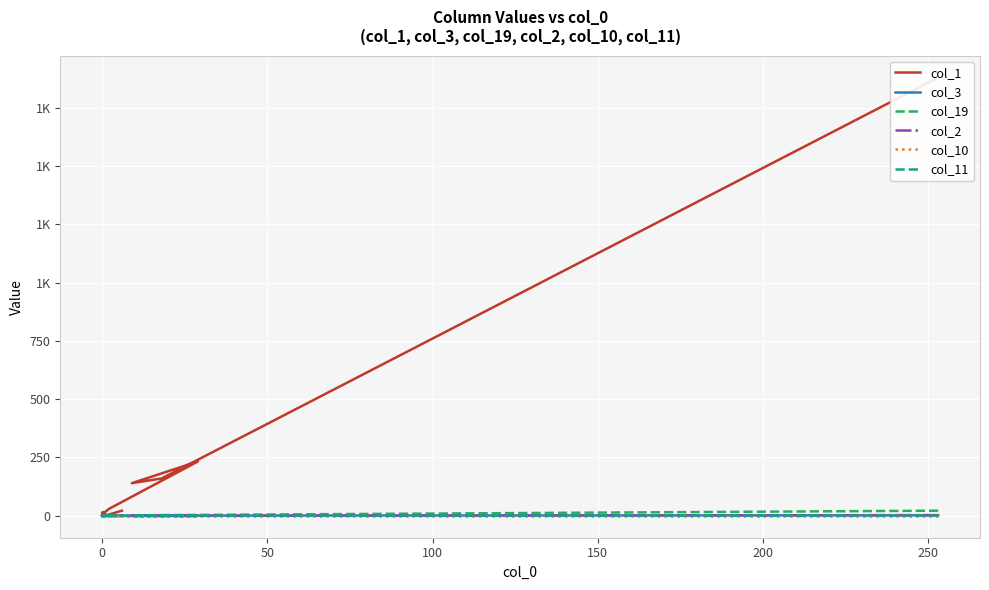

The value of col_19 at 0 is 3. True or false?

True